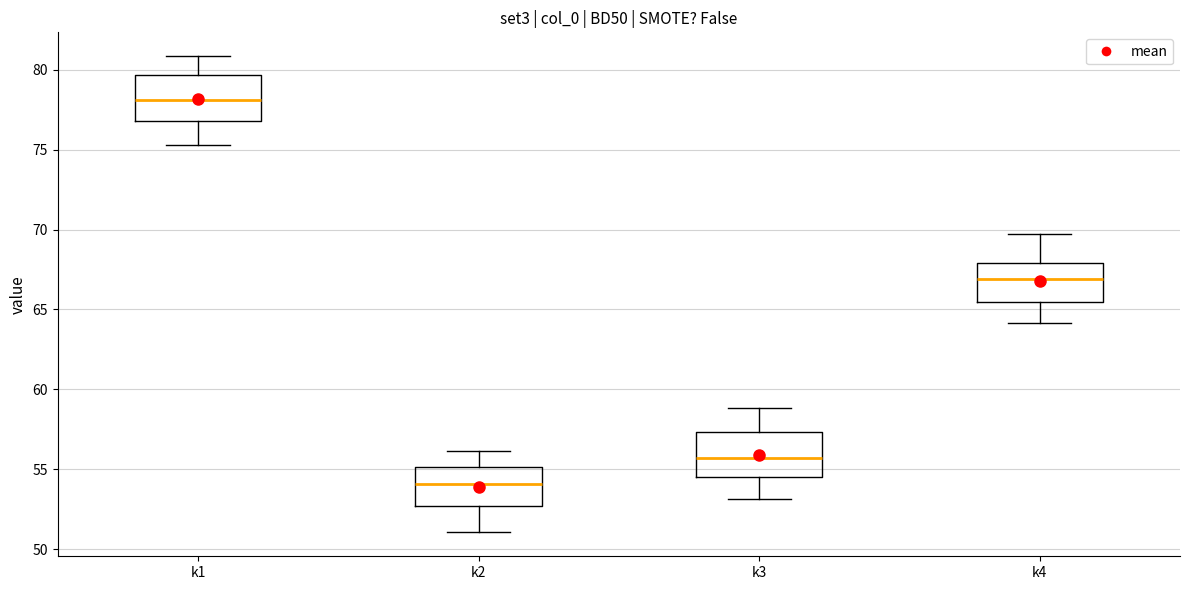

Which box has the lowest median line?

k2